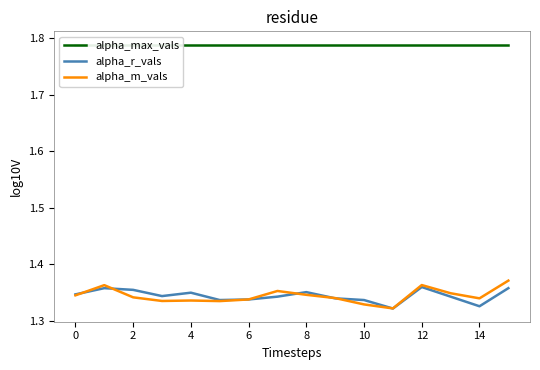

Which series ends up on top after the final intersection of alpha_m_vals and alpha_r_vals?

alpha_m_vals